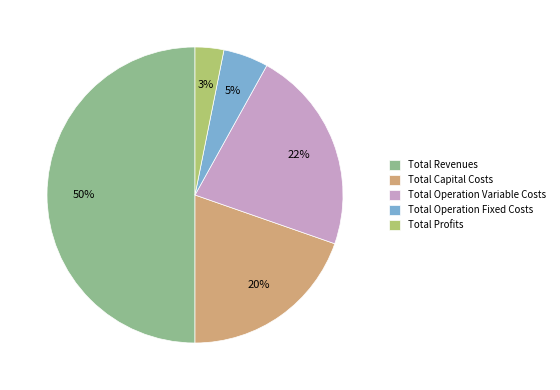

What is the smallest slice in the pie chart?

Total Profits